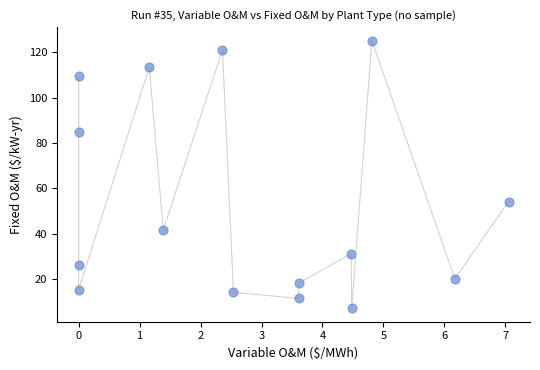

What is the range of Y values (max minus min)?

118.2